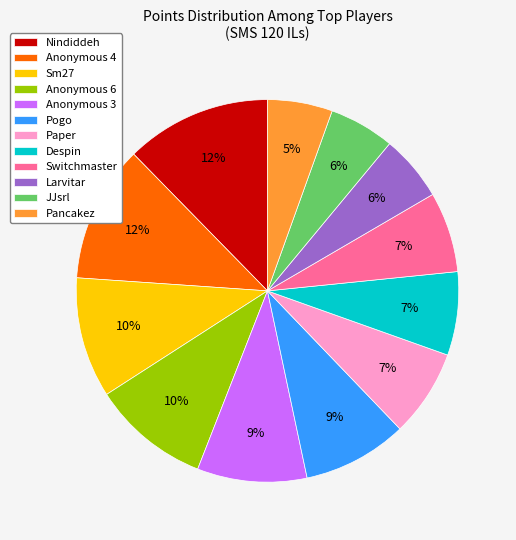

Between JJsrl and Paper, which is larger?

Paper